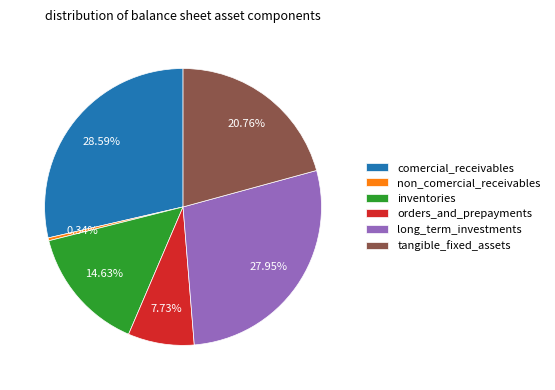

To the nearest percent, what percentage of the pie is inventories?

15%